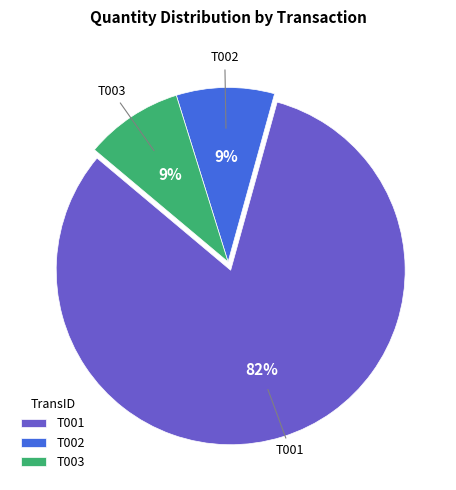

Does T001 account for over 50% of the chart?

Yes